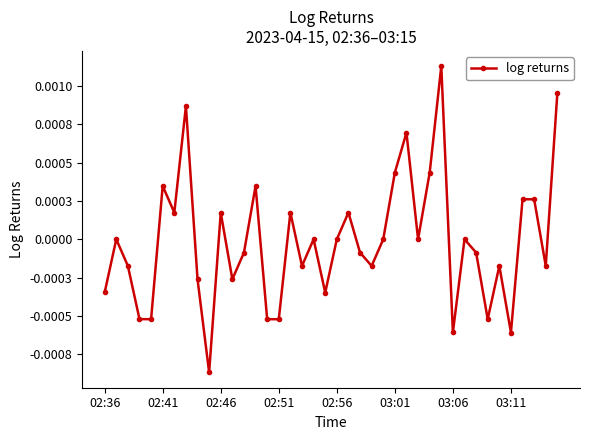

Does the chart have visible grid lines?

No